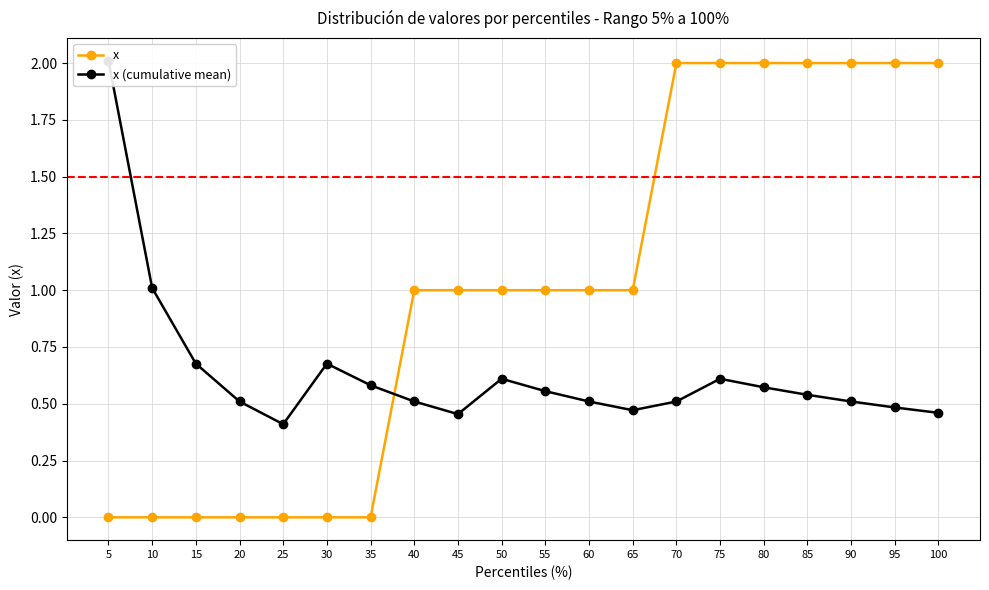

Read the x value at 65.

1